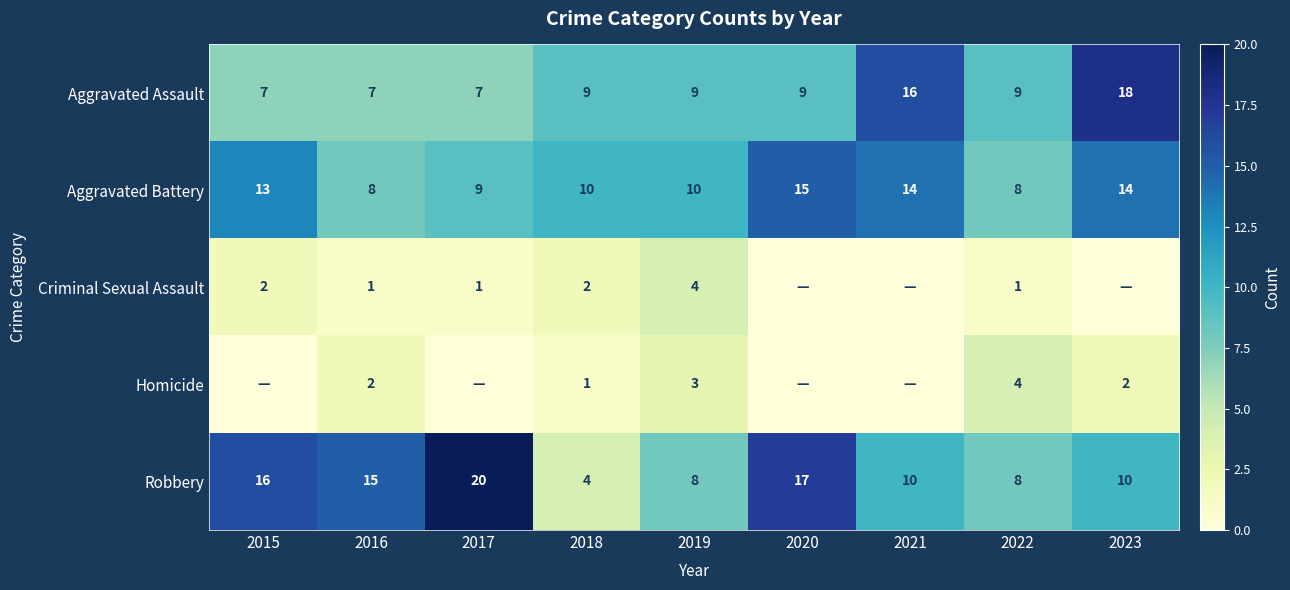

True or false: Aggravated Assault has a value of 18 at 2023.

True